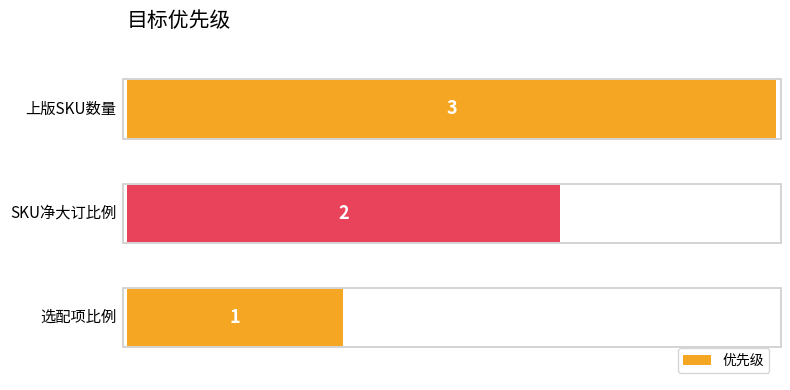

Count the number of categories in the chart.

3